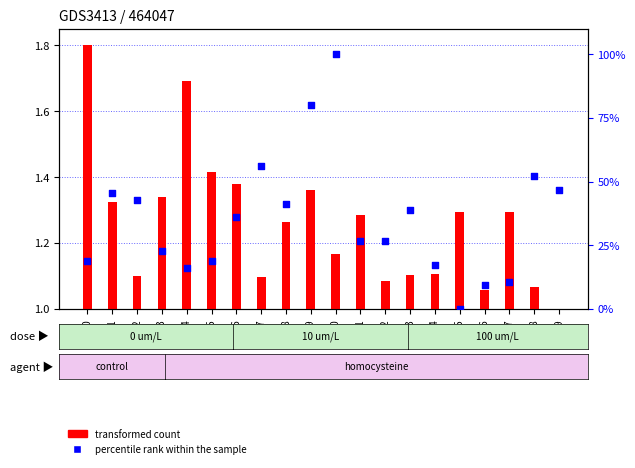

What are all the series names shown in the legend?

transformed count, percentile rank within the sample